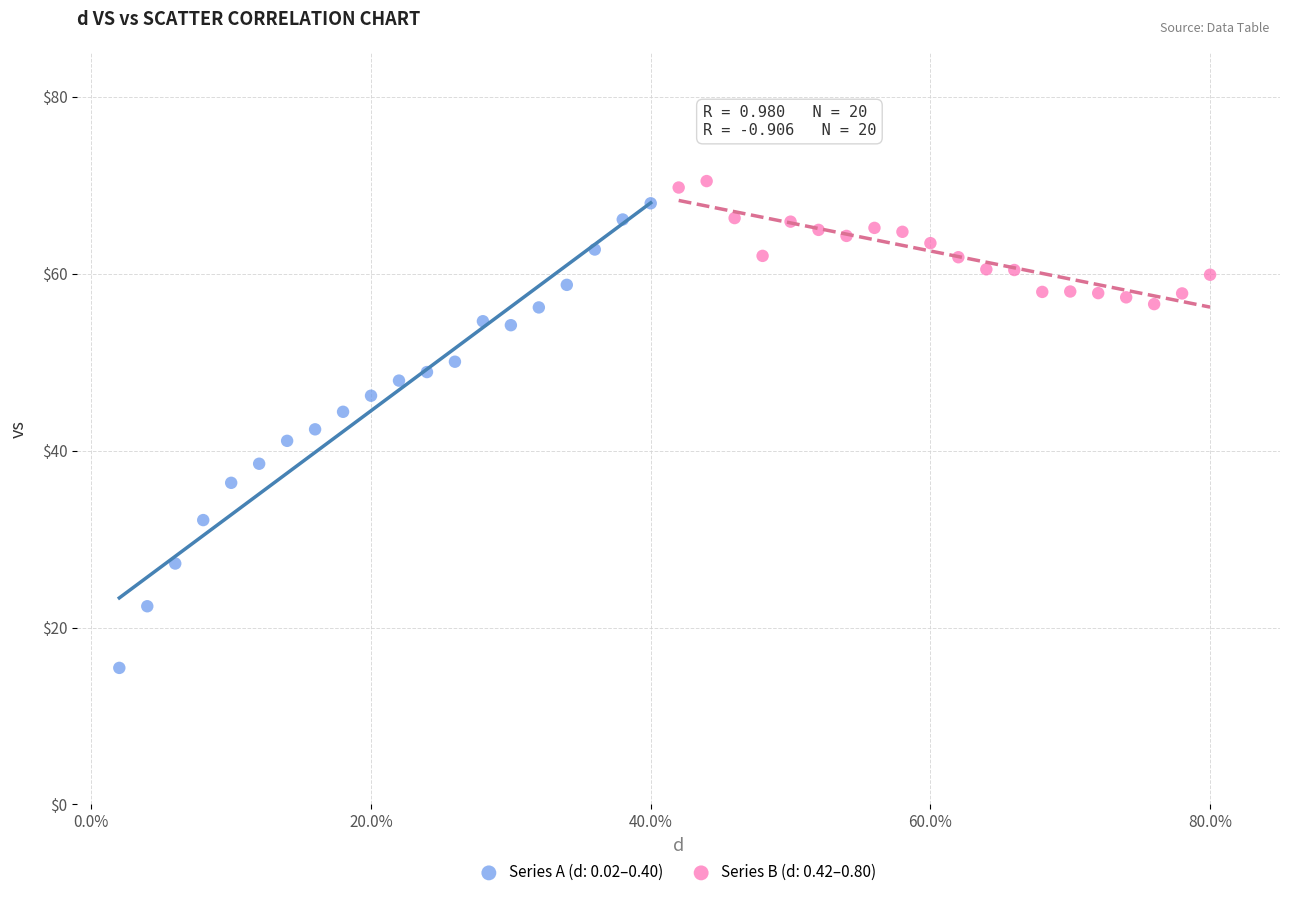

Which series contains the lowest Y value?

Series A (d: 0.02–0.40)